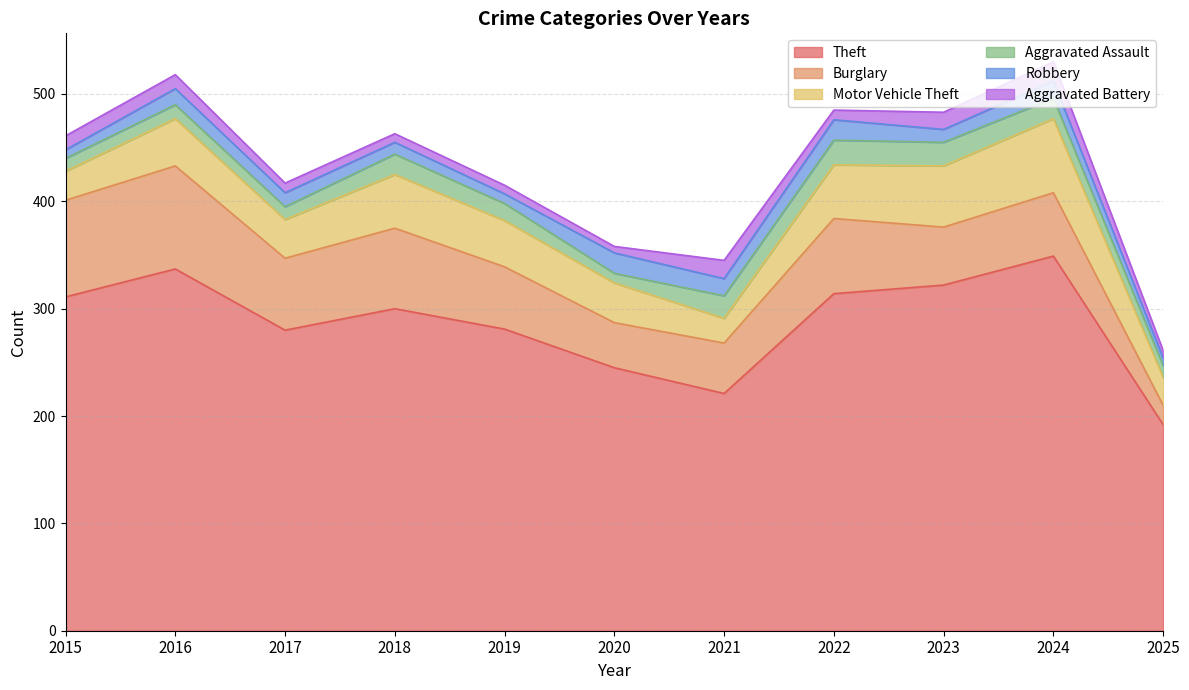

What is the sum of the Aggravated Assault values at 2015 and 2024?

31